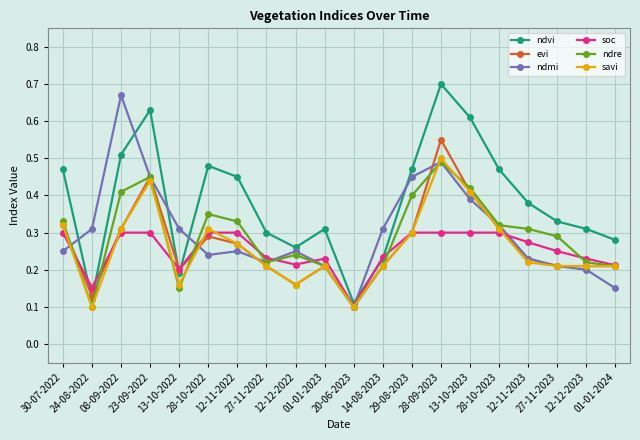

True or false: ndre and ndmi cross at least once.

True